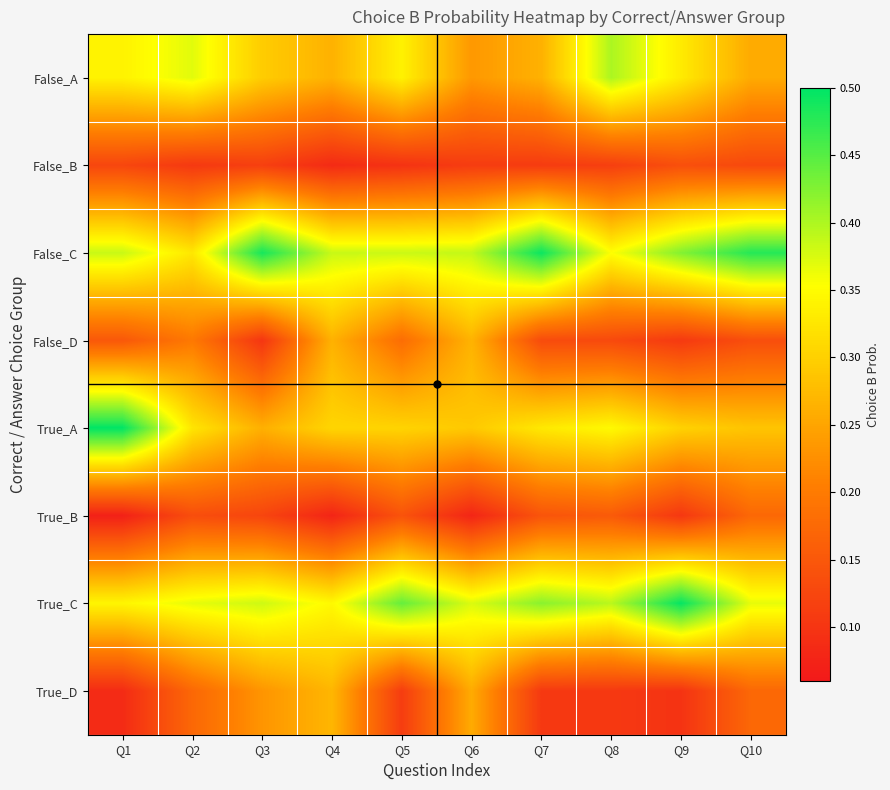

Which has a higher value, Q10 or Q4?

Q4